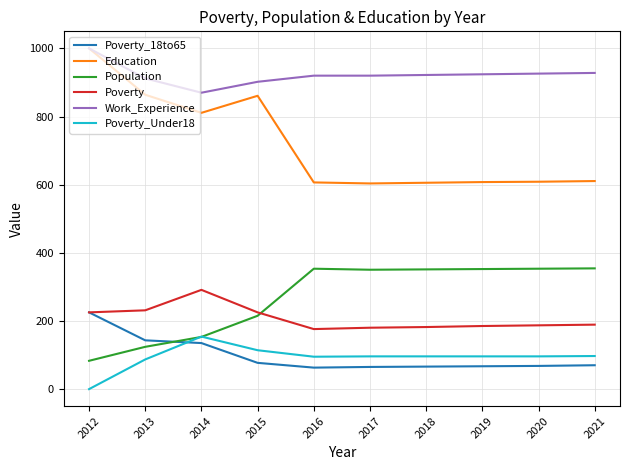

Which series has the largest total across all categories?

Work_Experience